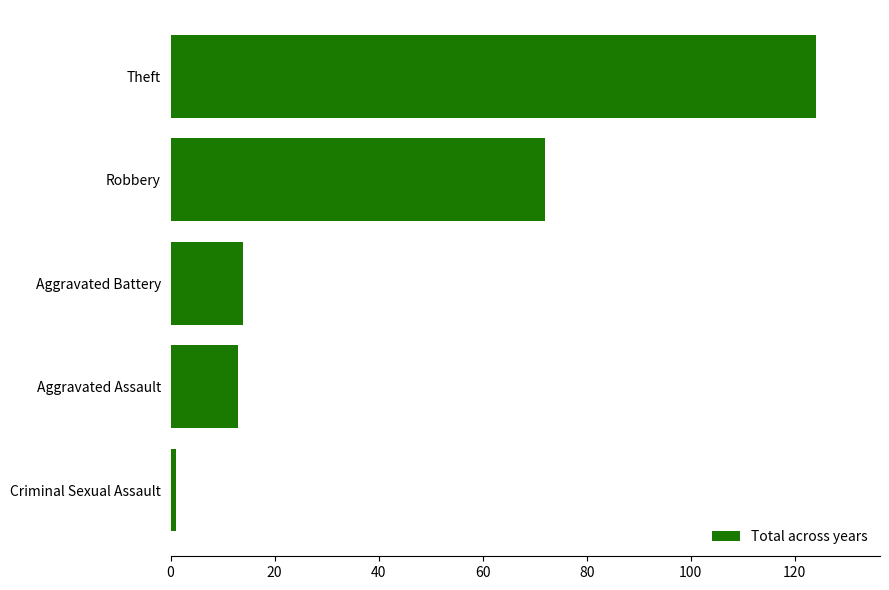

At which label is the value closest to 62?

Robbery